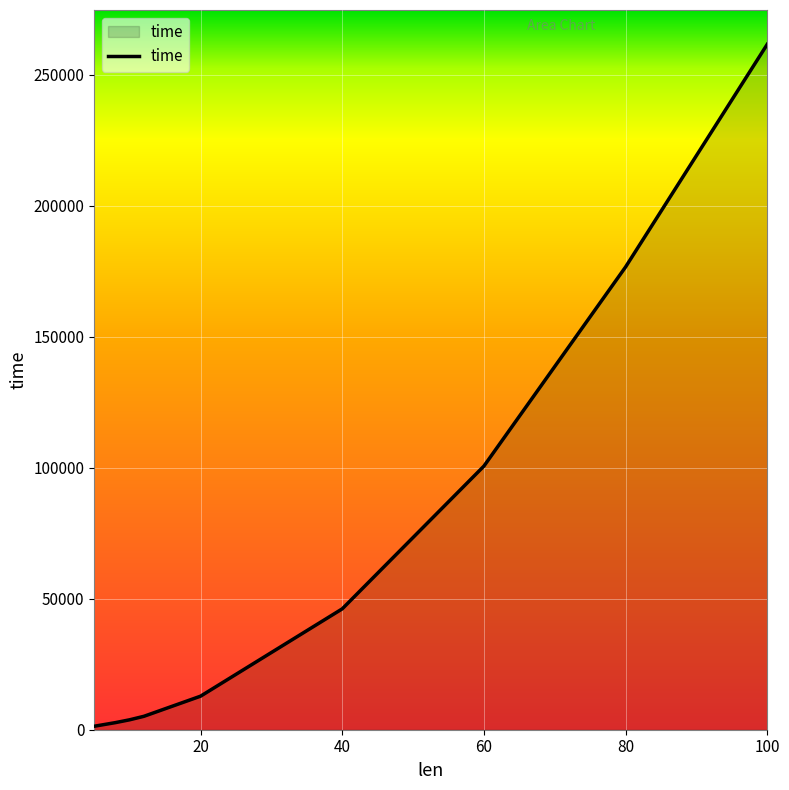

What is the difference between the maximum and minimum values?

260251